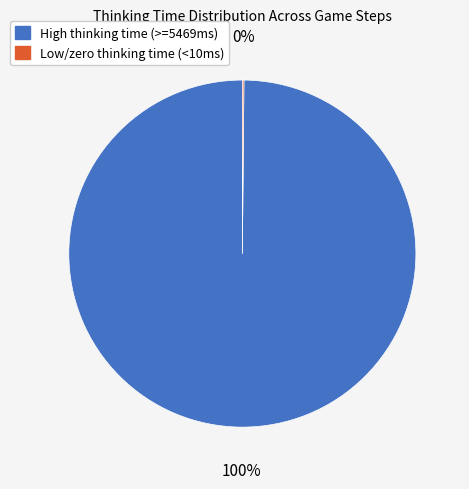

To the nearest percent, what is the average slice percentage?

50%